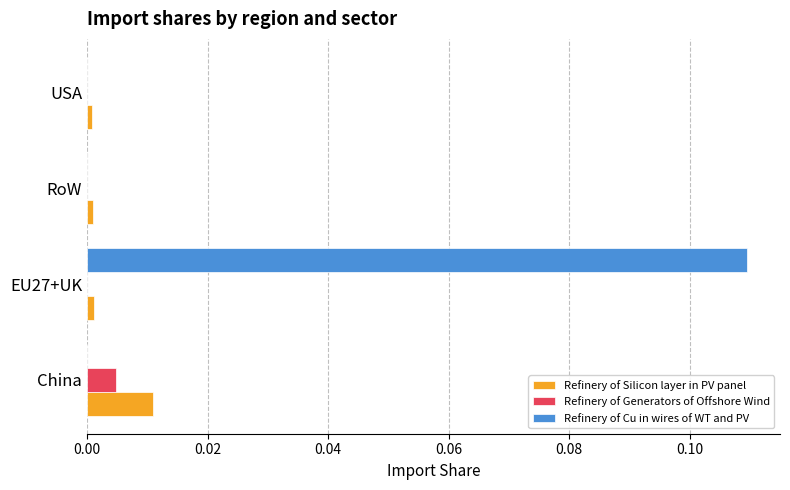

Which category has the highest value in the Refinery of Cu in wires of WT and PV series?

EU27+UK